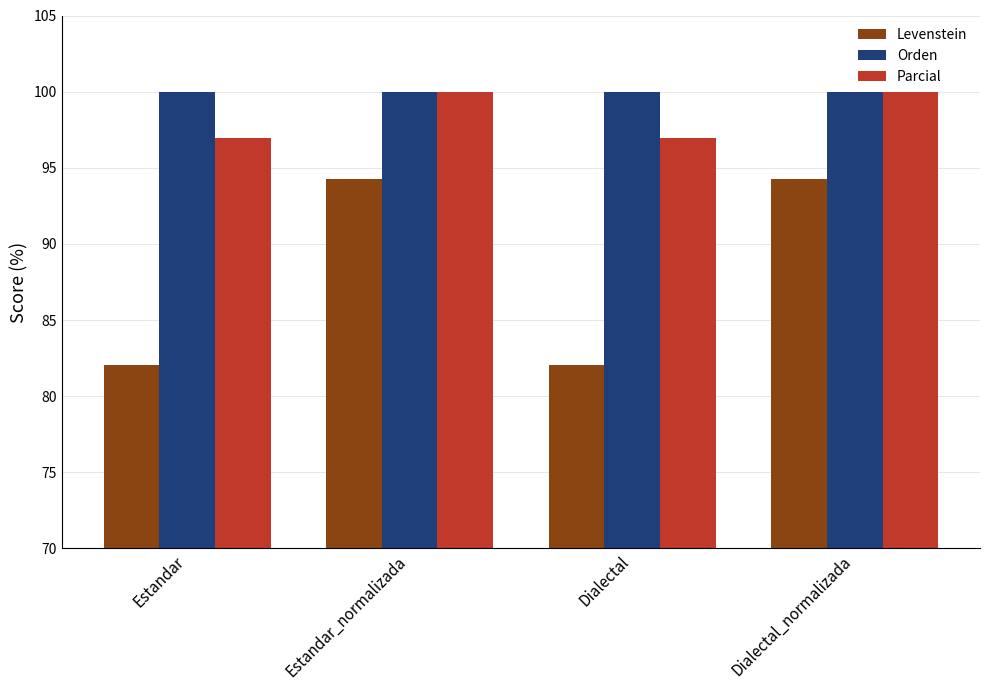

True or false: Parcial has a value of 100.0 at Estandar_normalizada.

True